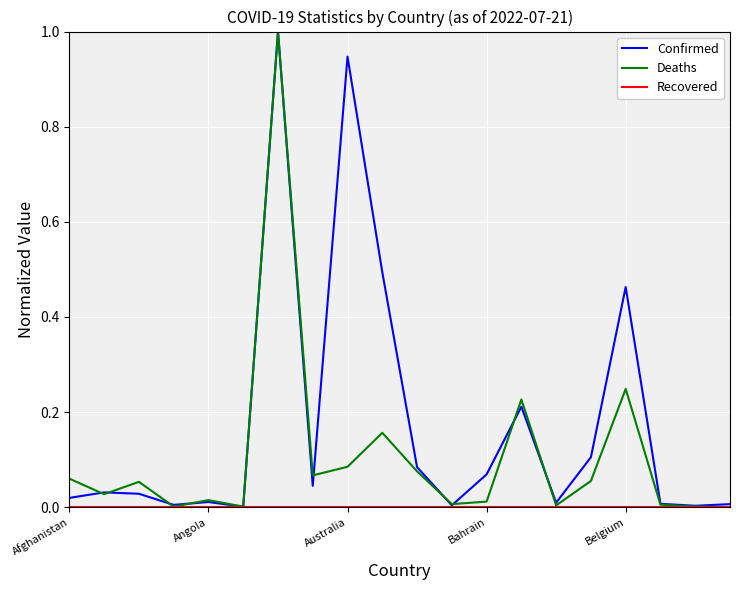

What is the greatest value displayed?

1.0